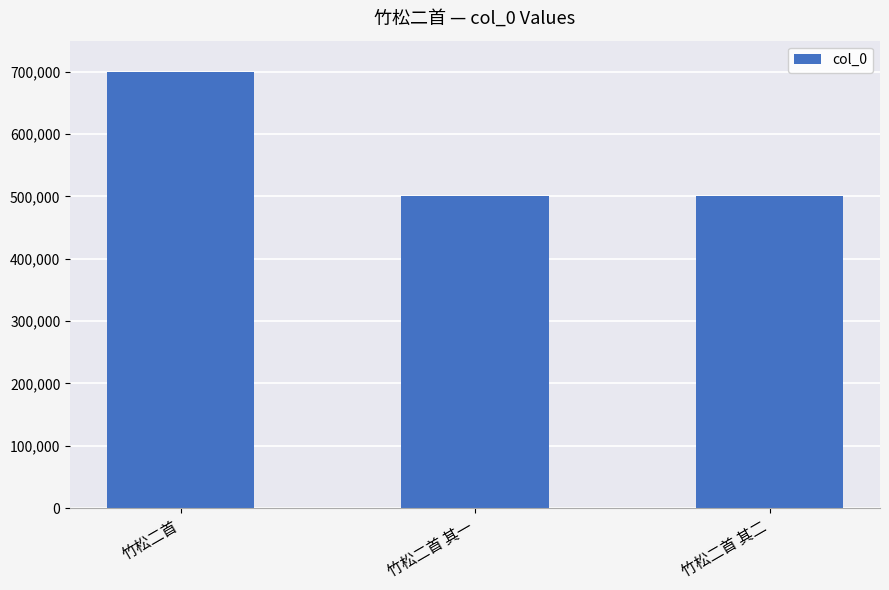

Does the chart contain stacked bars?

No